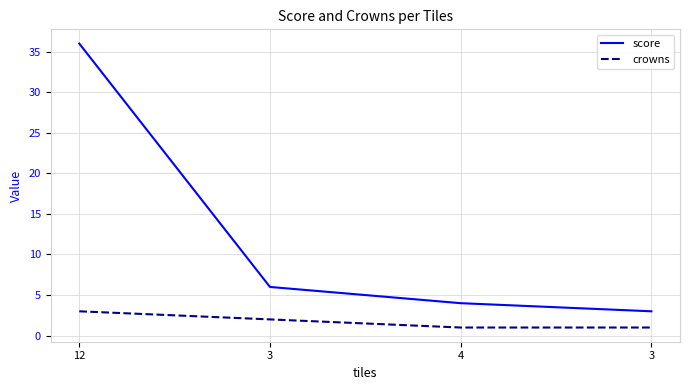

What is the label of the 2nd point from the right?

4